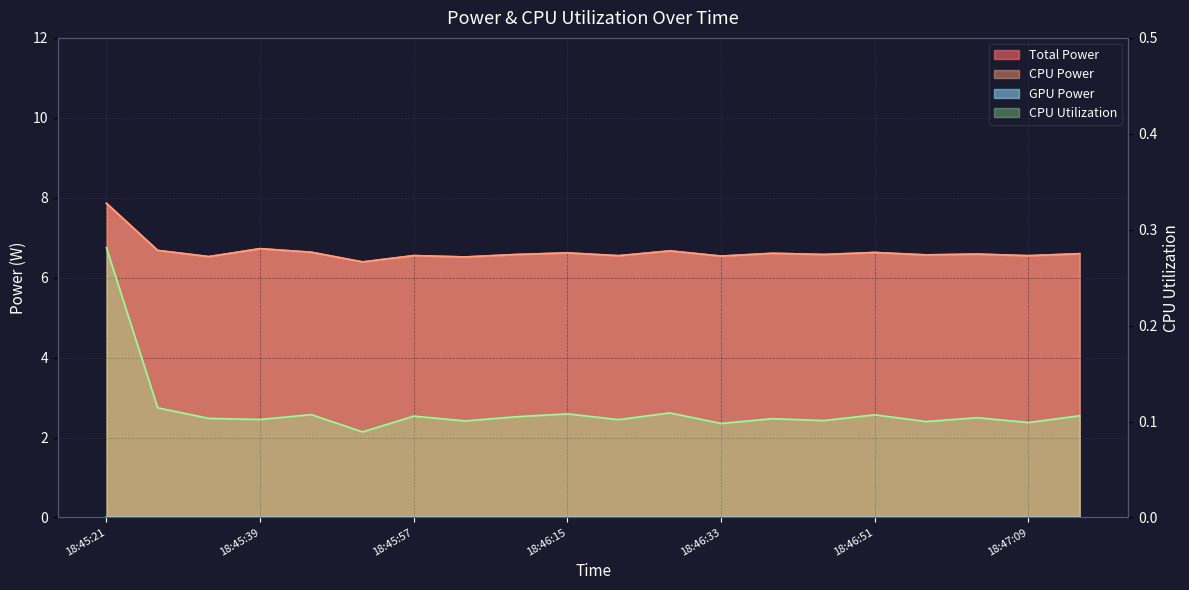

What position from the left is 18:45:27?

2